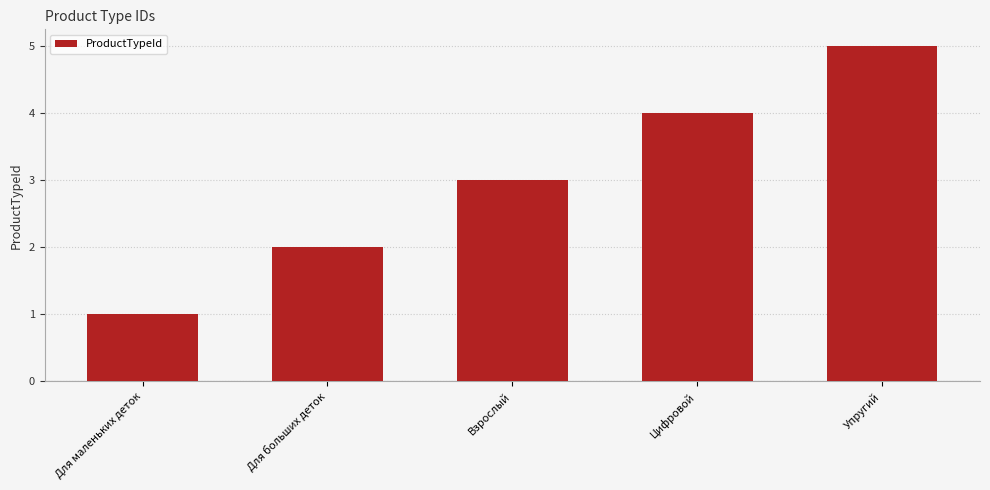

Which category has the lowest value across all series?

Для маленьких деток